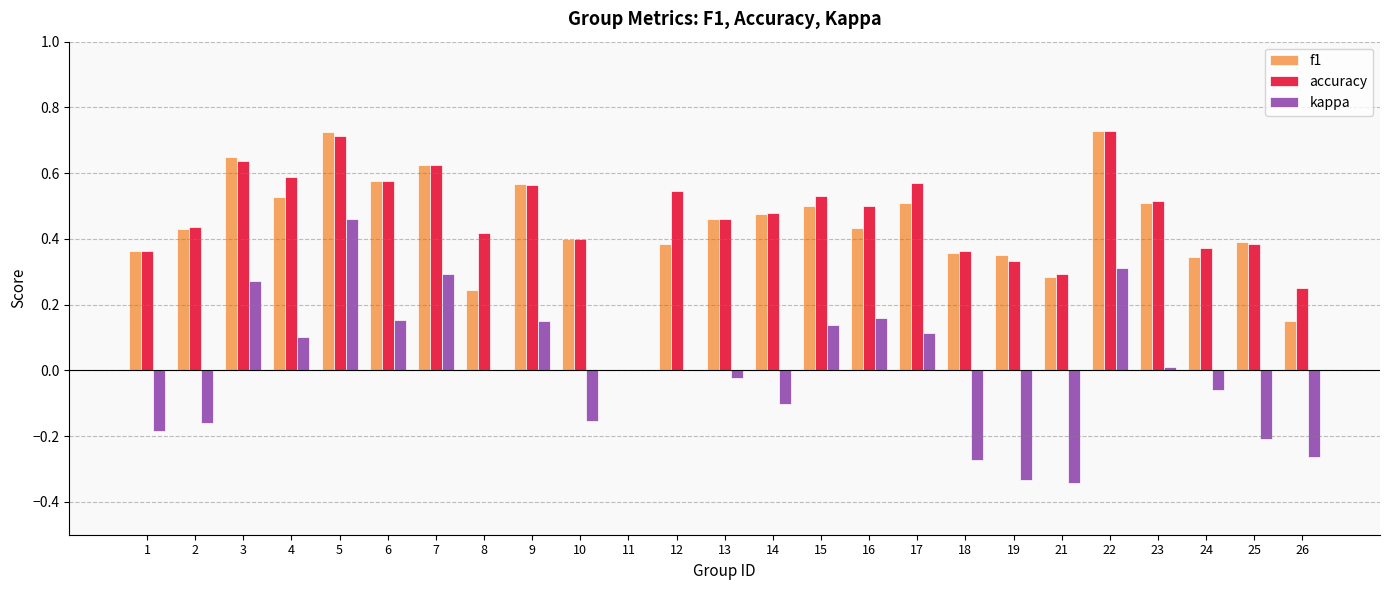

Are the bars grouped side by side (vs. stacked)?

Yes